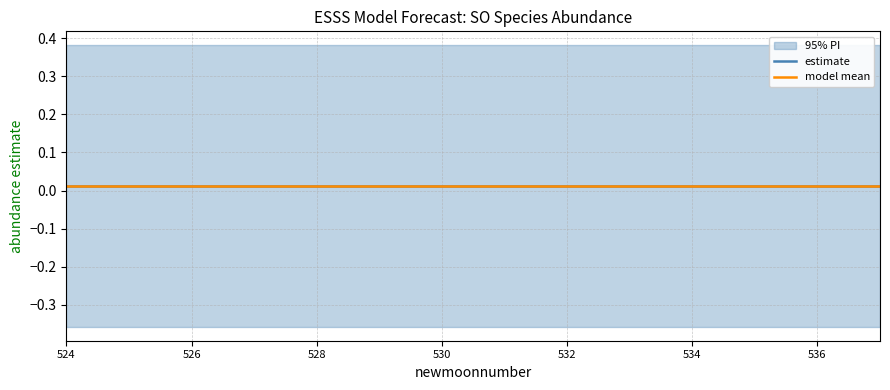

True or false: upper_pi has a value of 0.4 at 537.

True